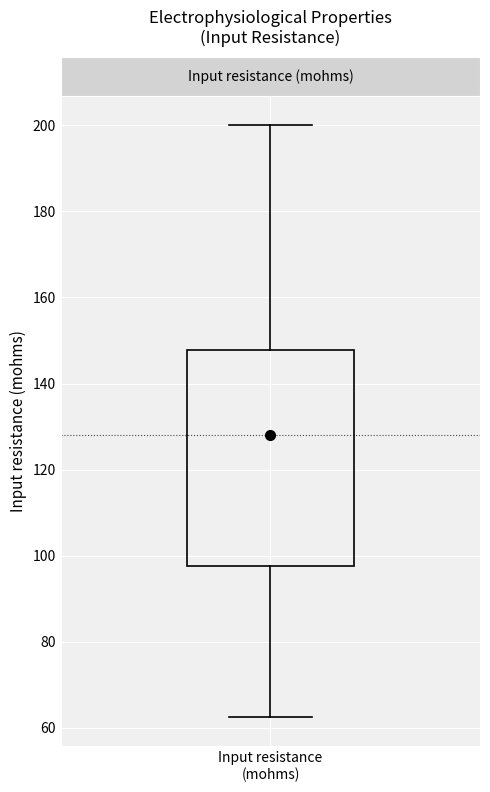

Read this box plot against the y-axis: the position of the median line, the range covered by the box, and the ends of both whiskers. The values are not printed on the chart, so give them approximately, as read against the axis.

median 128, box 98 to 148, whiskers 62 to 200